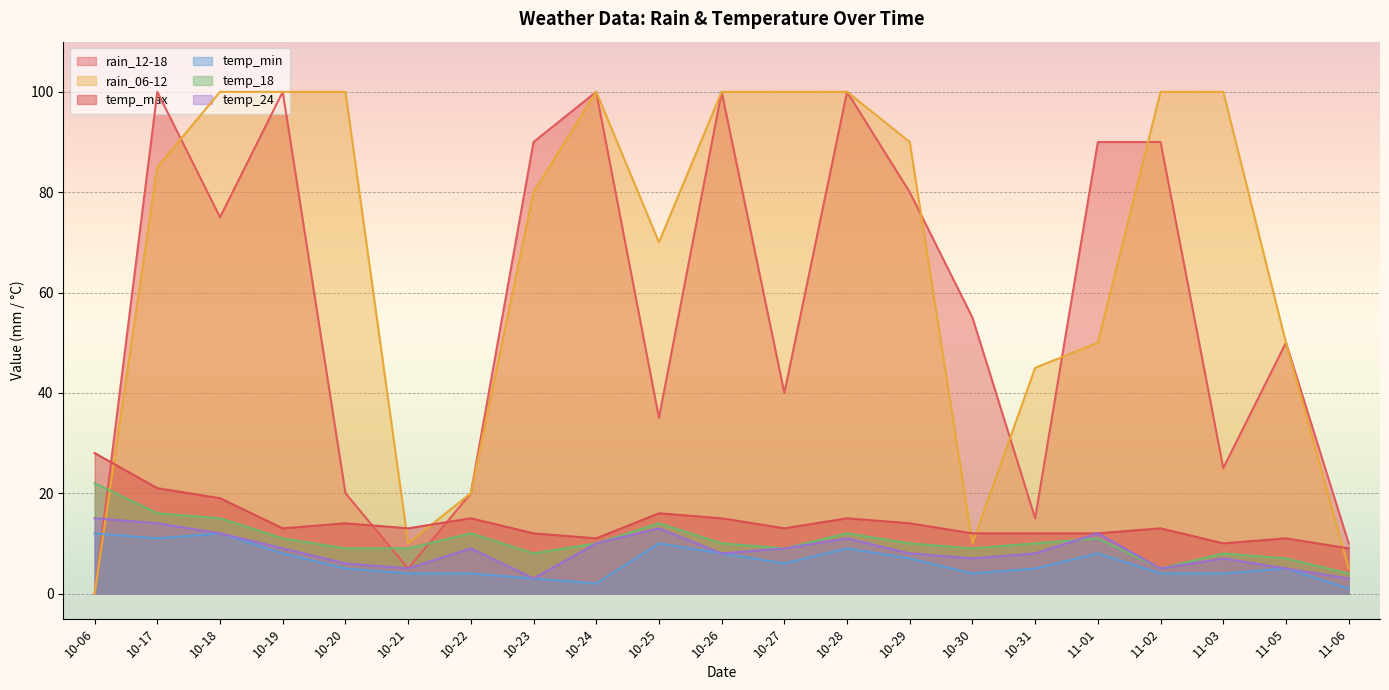

What is the label of the 10th point from the right?

10-27